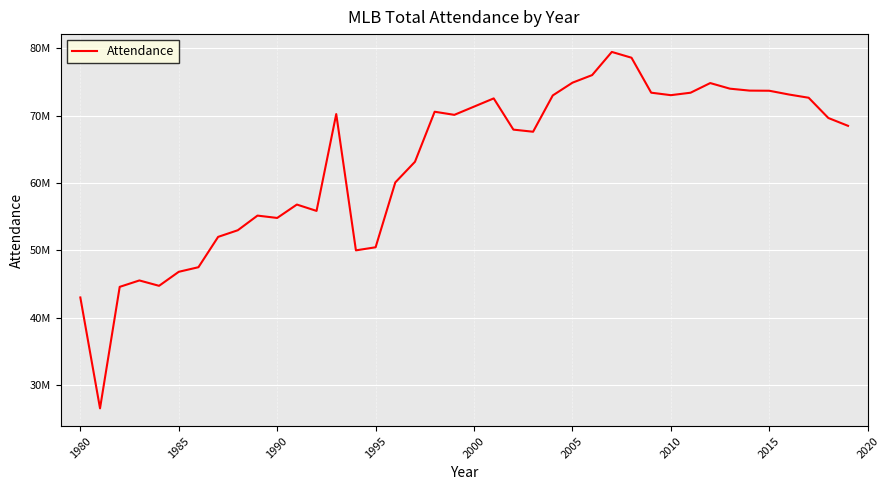

Is this an area chart (filled region under the line)?

No